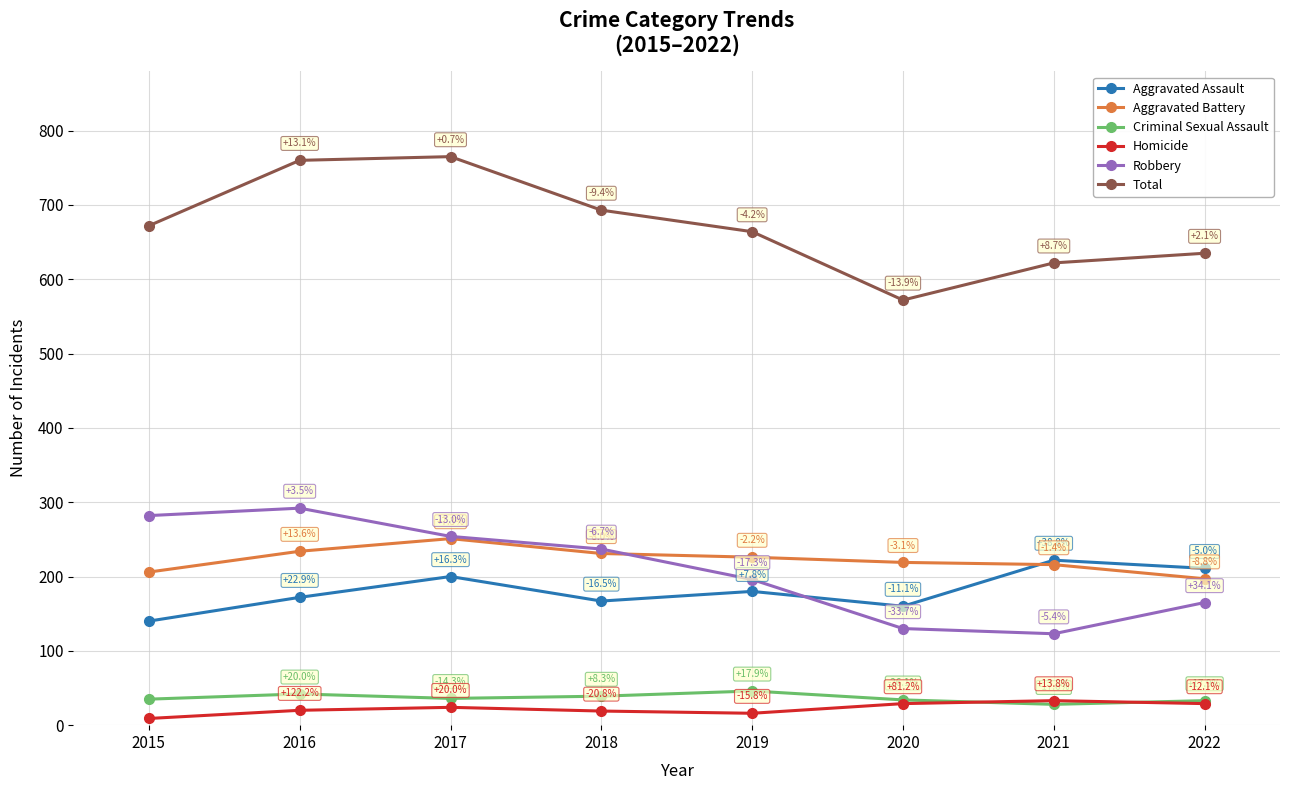

Does the chart have visible grid lines?

Yes